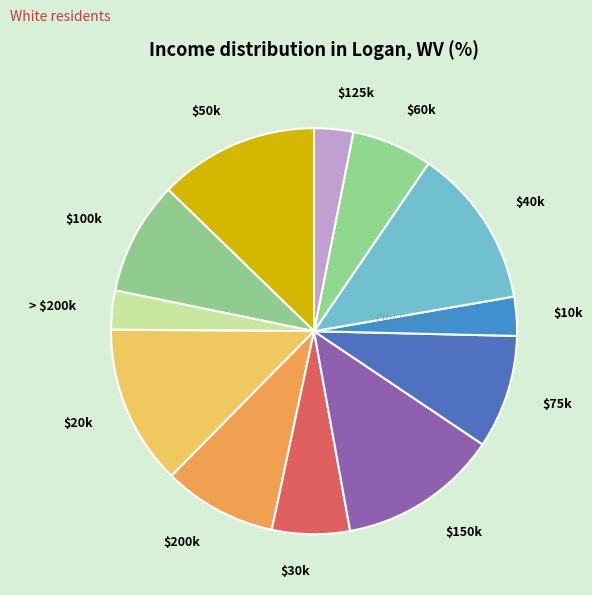

True or false: $125k accounts for 3% of the total.

True